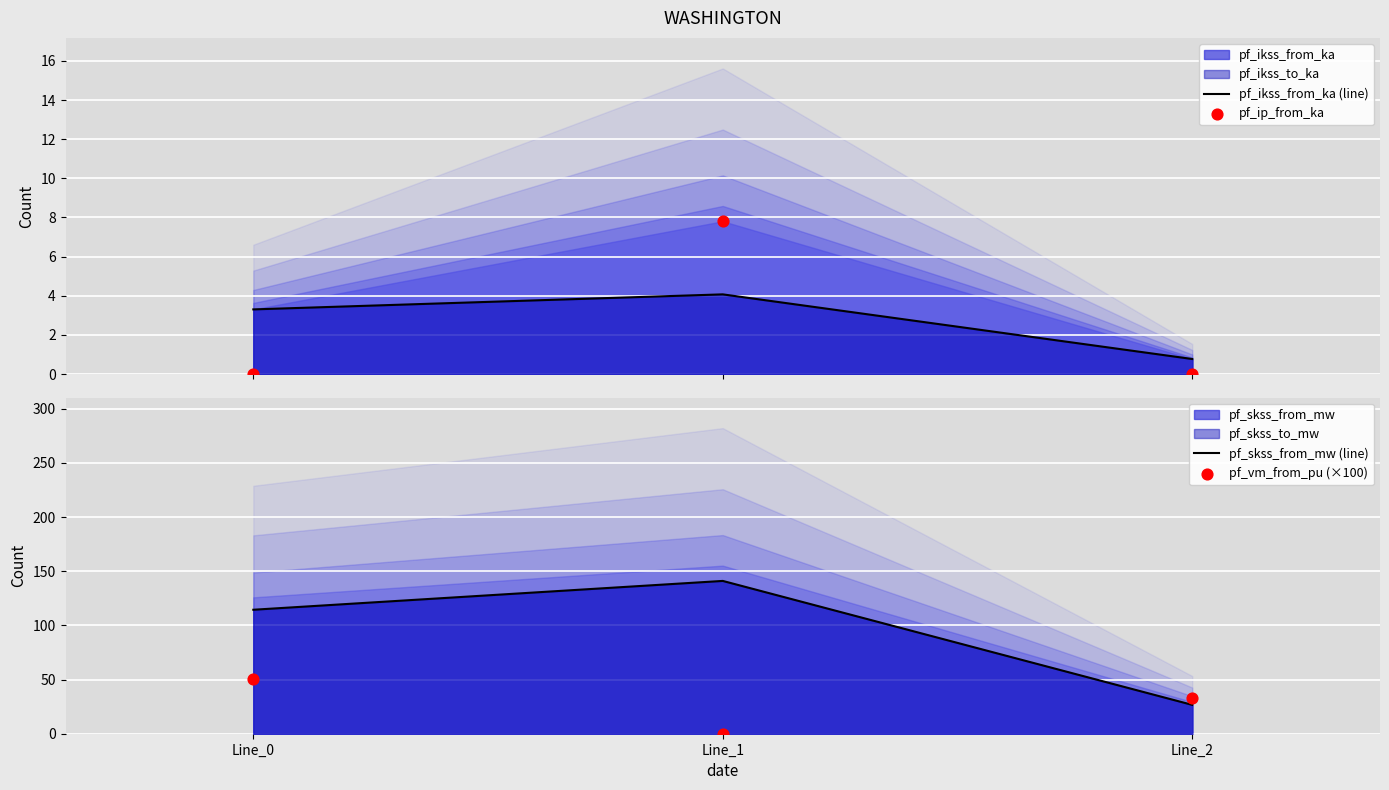

Which series has the largest Y range (max minus min)?

pf_skss_from_mw (line)